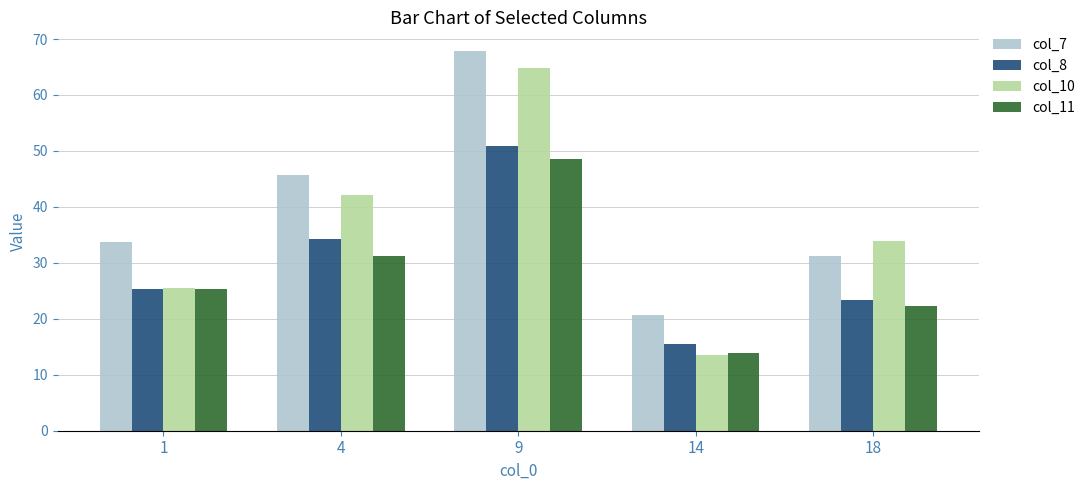

Which label corresponds to the largest value in the chart?

9